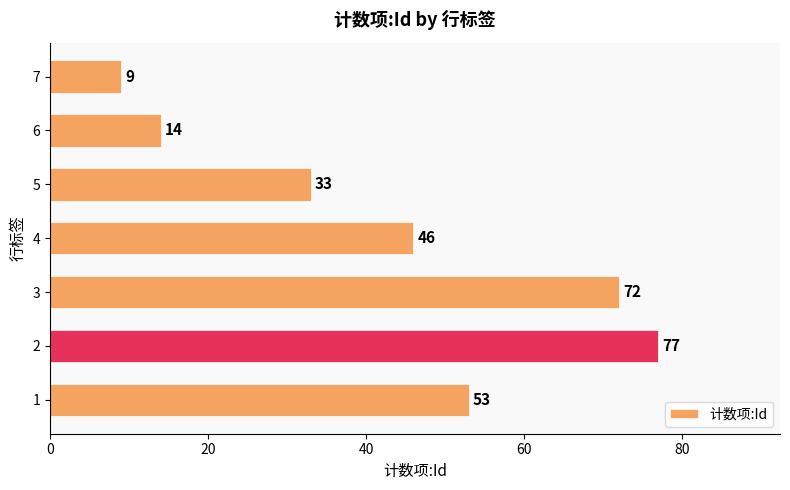

Are the bars grouped side by side (vs. stacked)?

No